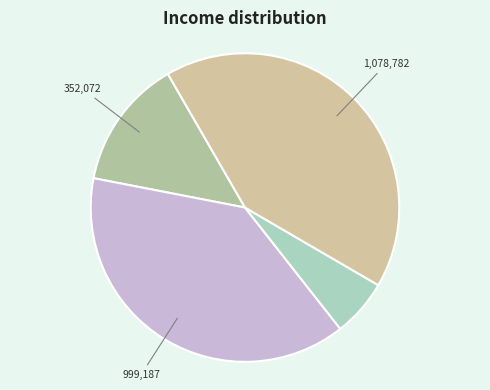

Is there a majority slice in this chart?

No